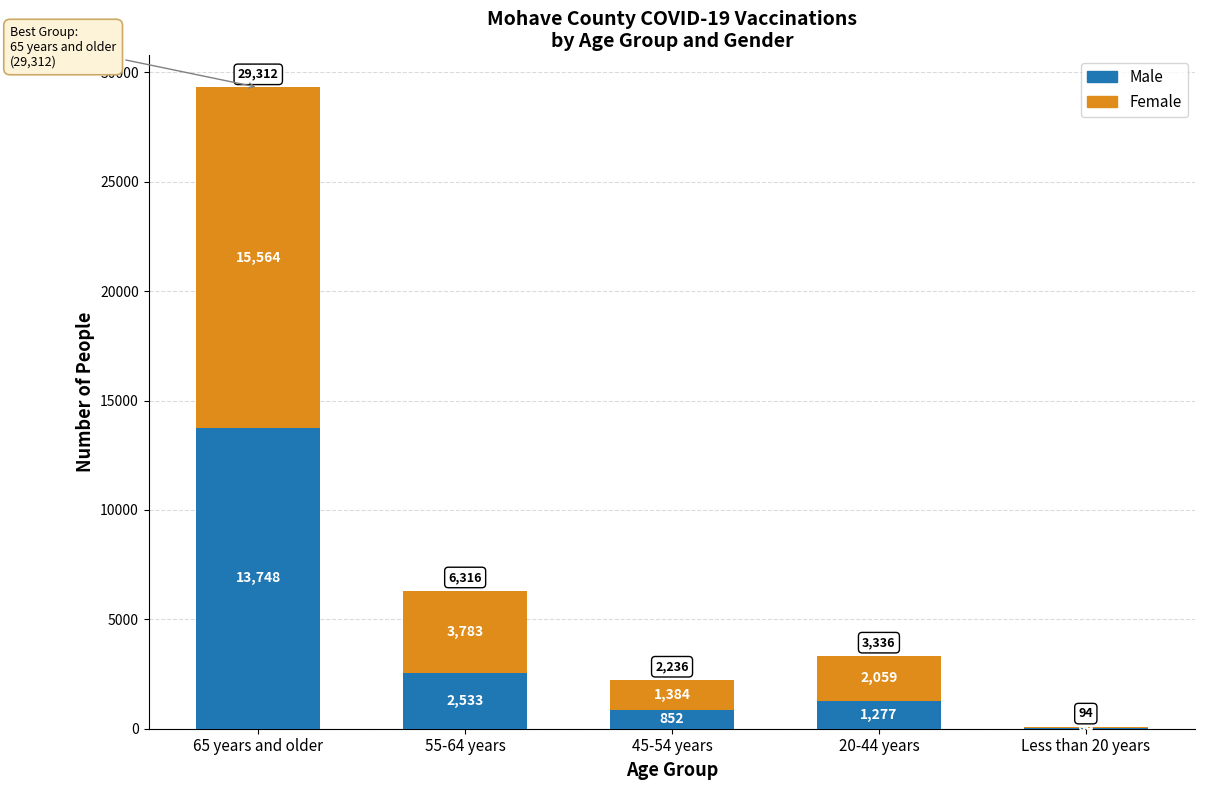

At which label does Male first exceed 1277?

65 years and older